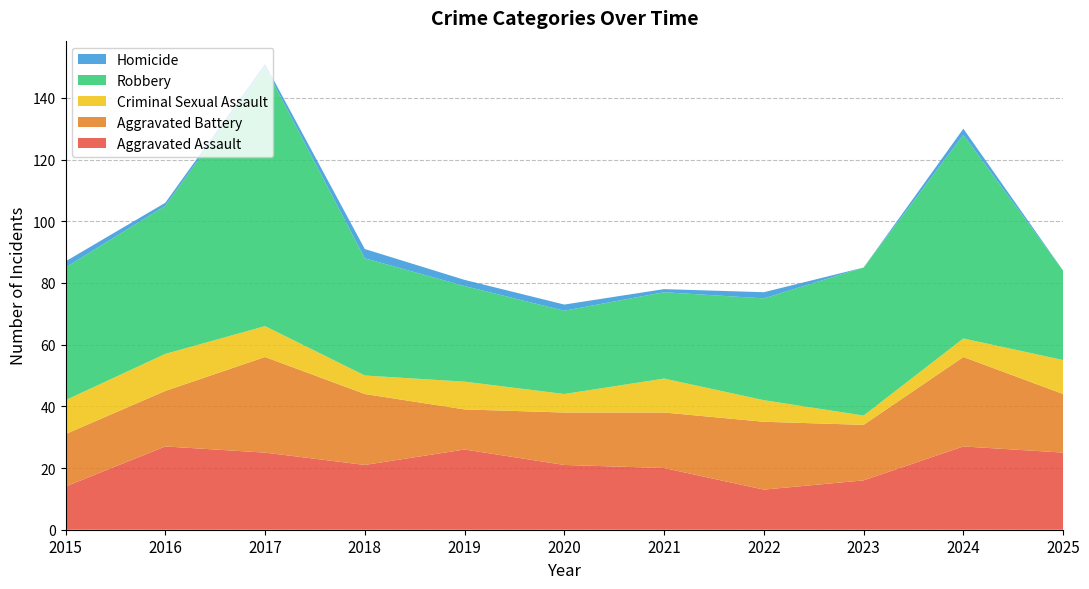

Reading left to right, extract all data points from this chart.

Aggravated Assault: 14	27	25	21	26	21	20	13	16	27	25
Aggravated Battery: 17	18	31	23	13	17	18	22	18	29	19
Criminal Sexual Assault: 11	12	10	6	9	6	11	7	3	6	11
Robbery: 43	48	84	38	31	27	28	33	48	66	29
Homicide: 2	1	1	3	2	2	1	2	0	2	0